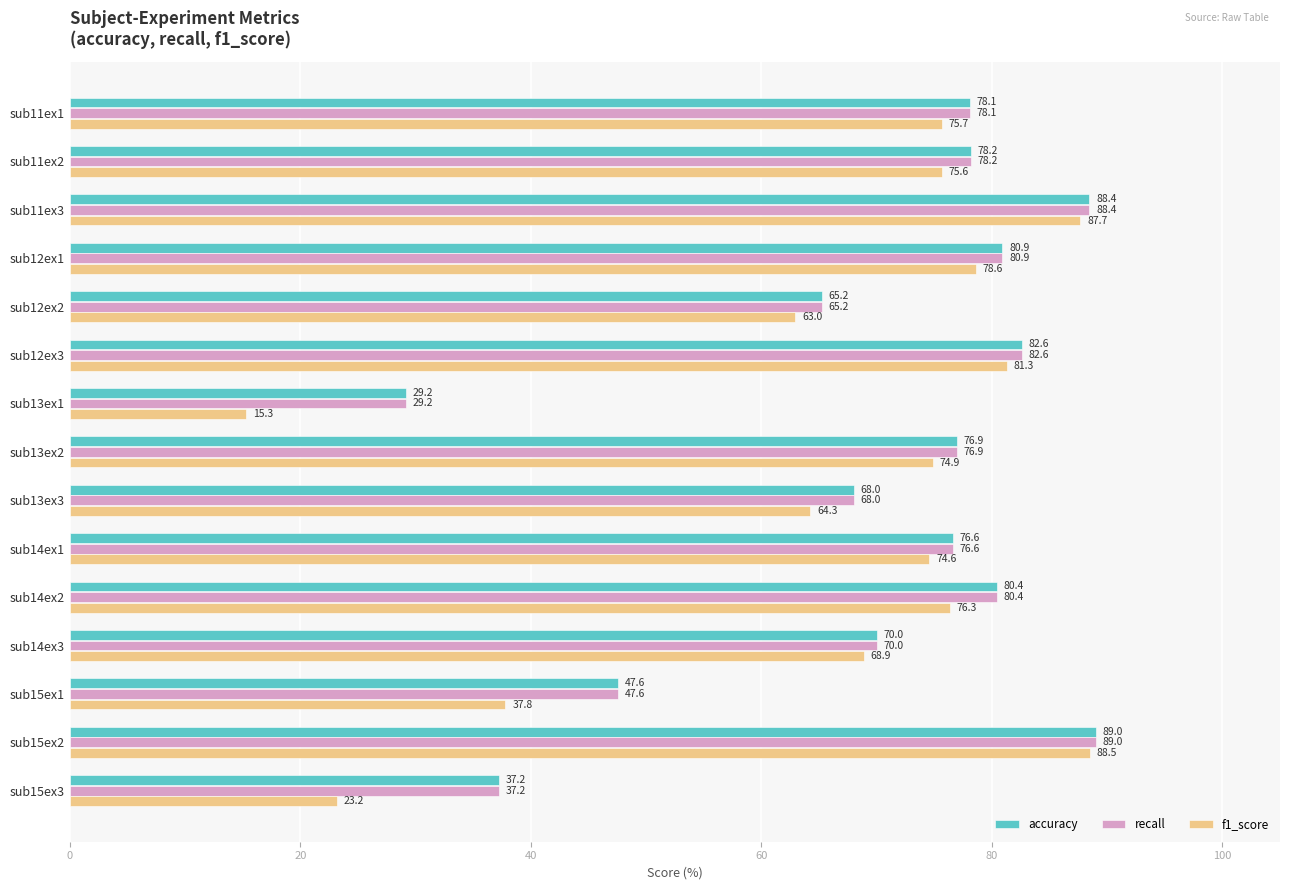

Which category has the highest value in the accuracy series?

sub15ex2